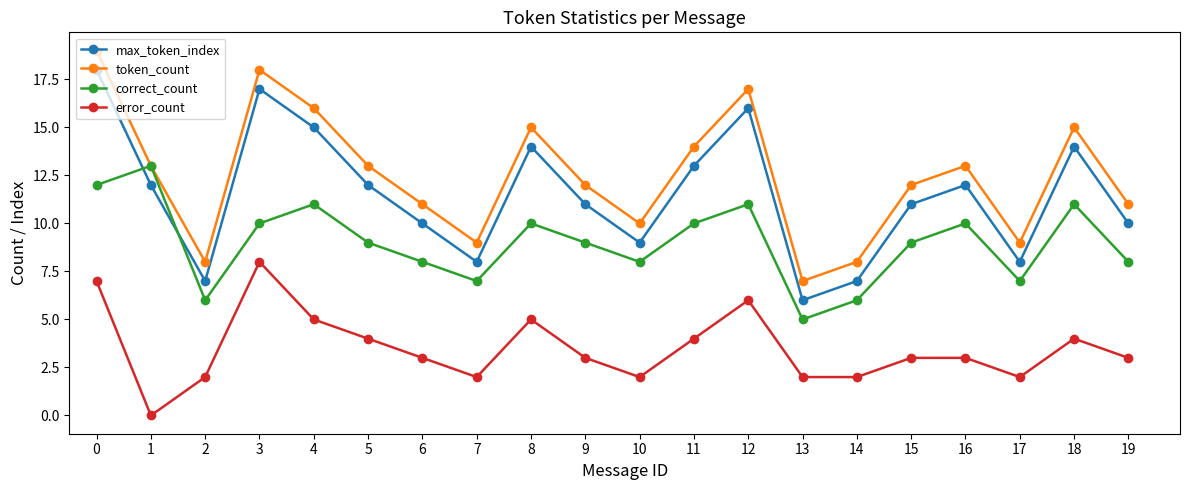

Is the value of max_token_index at 1 greater than the value of correct_count at 13?

Yes